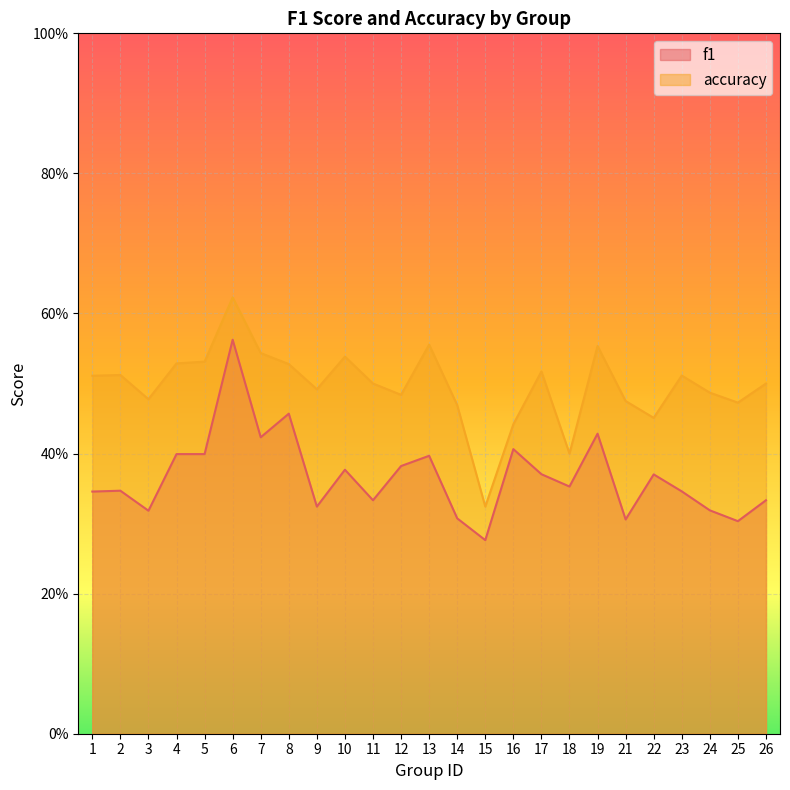

What is the difference between the second highest and minimum values in the accuracy series?

0.2